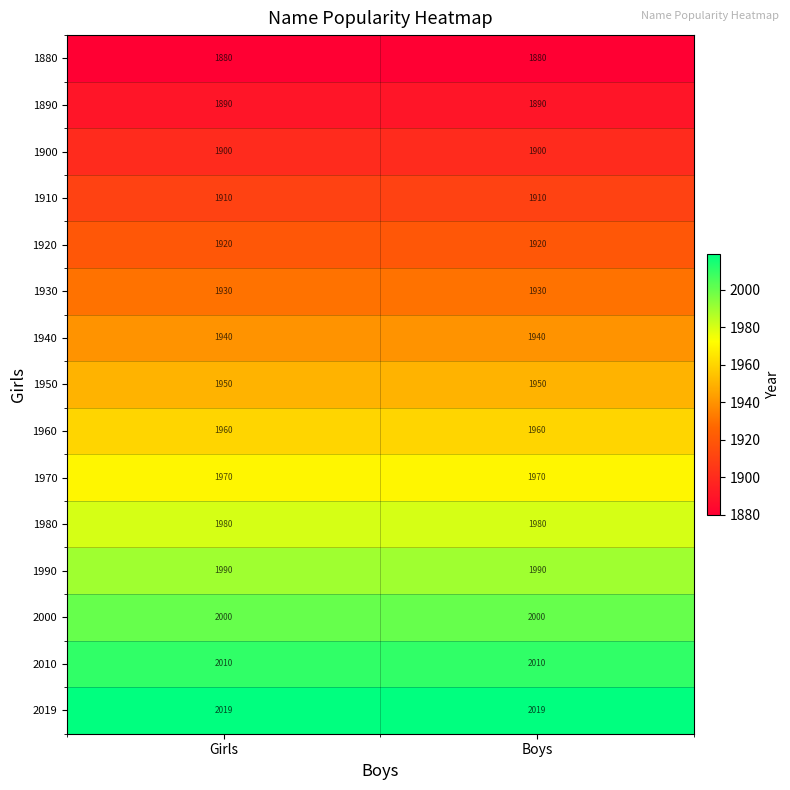

What is the difference between the highest and lowest values at Boys?

139